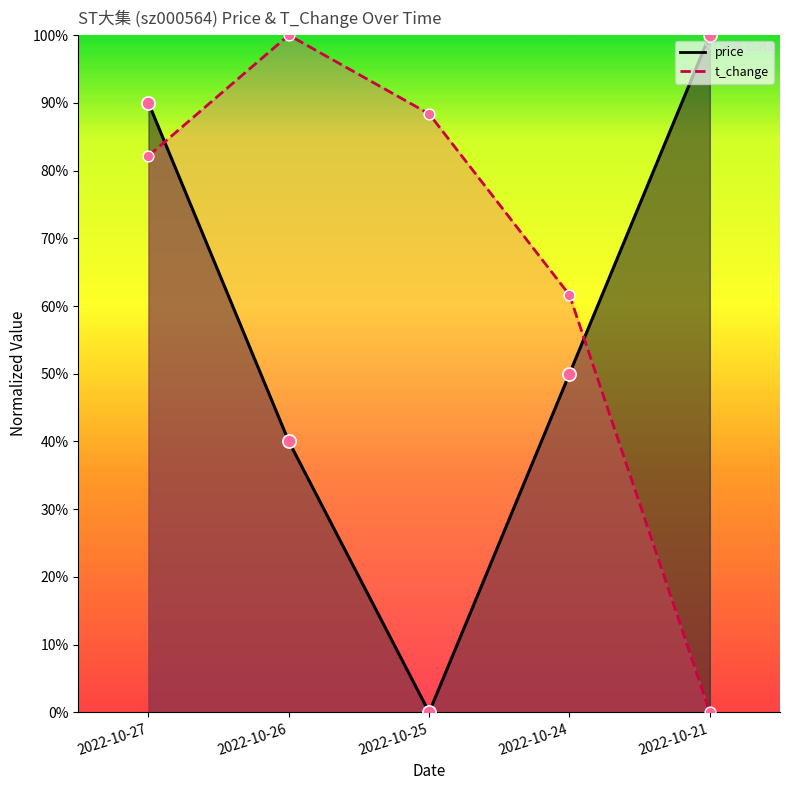

What is the total value across all series at 2022-10-26?

1.4